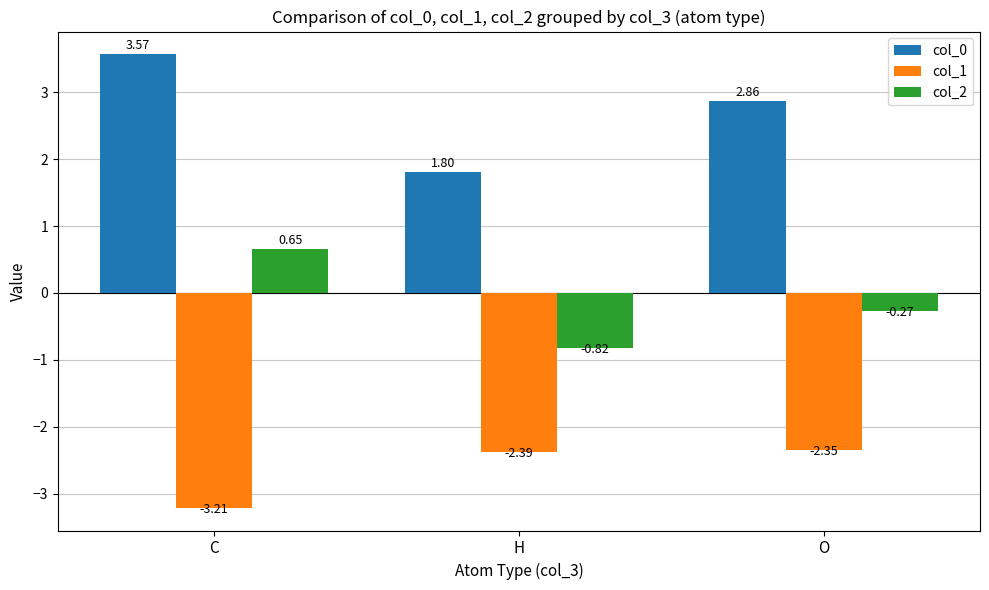

What position from the left is C?

1